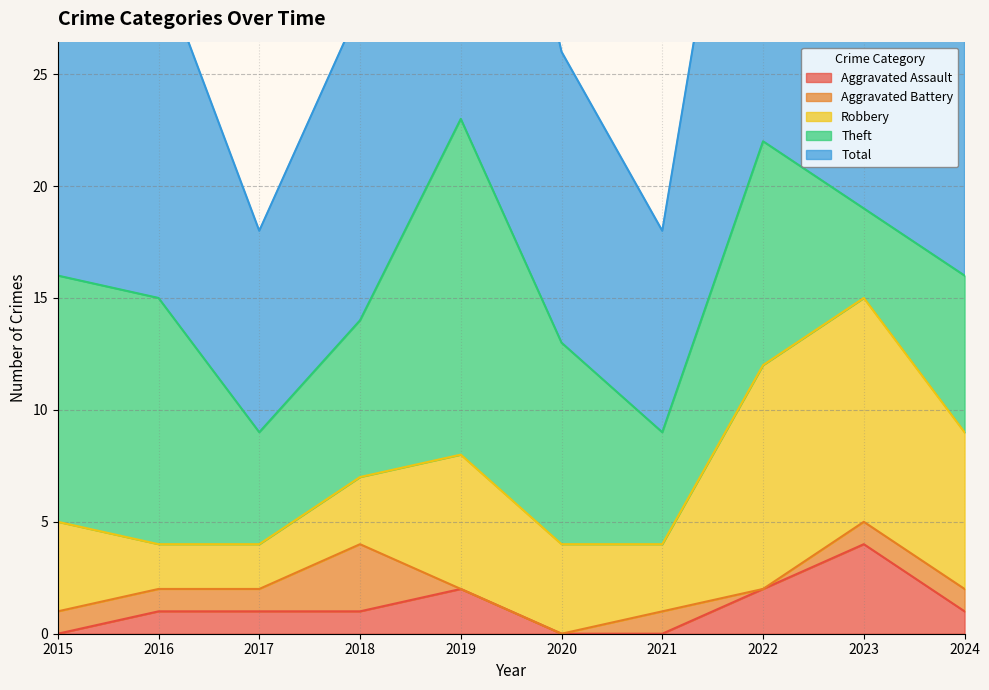

How many series are shown in this chart?

5